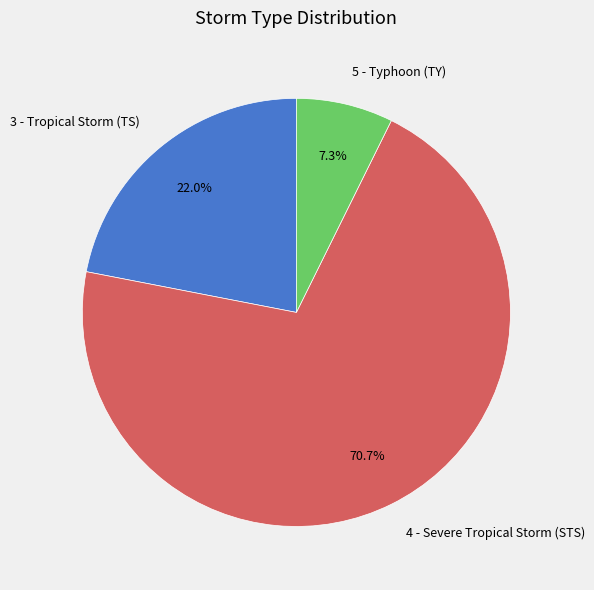

How much of the chart is everything except 5 - Typhoon (TY)?

92.7%